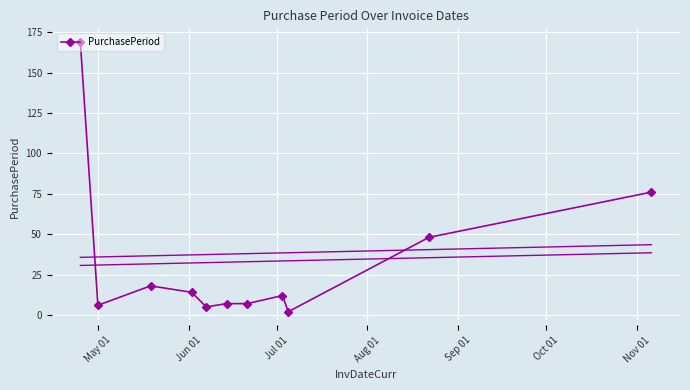

What is the minimum value shown in the chart?

2